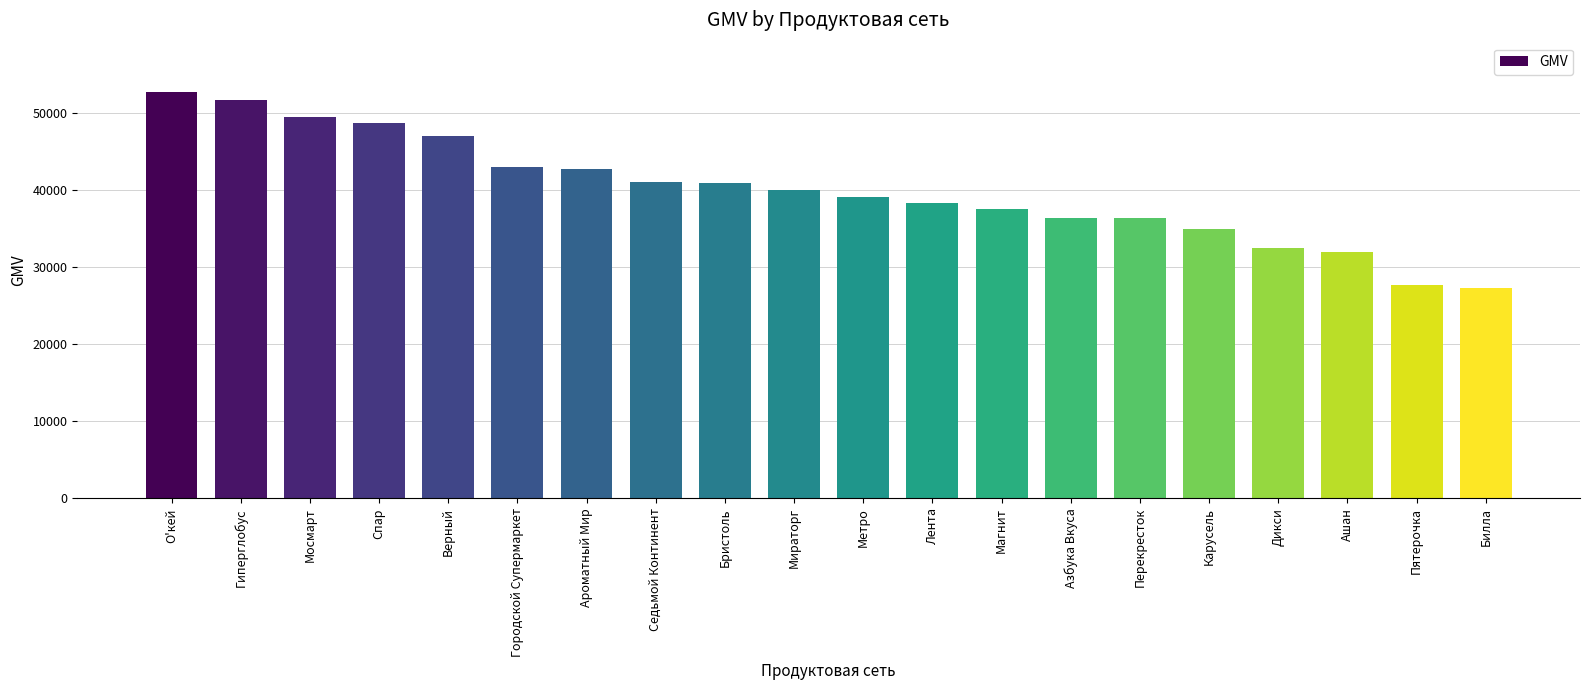

Which has a higher value, Метро or Магнит?

Метро